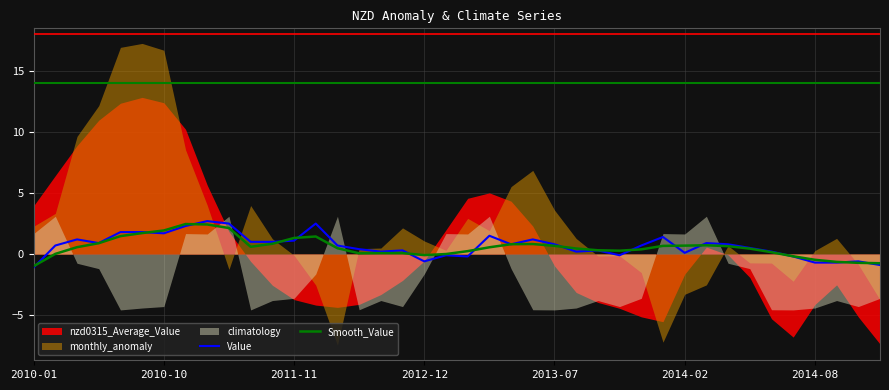

What is the highest value of the Value series?

2.7